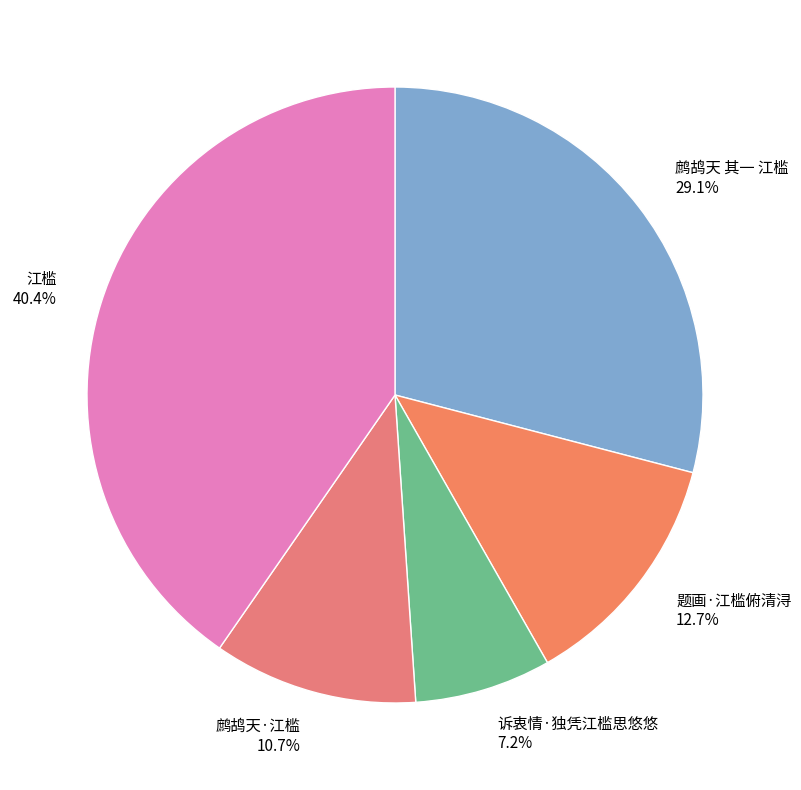

Which slice is the smallest?

诉衷情·独凭江槛思悠悠